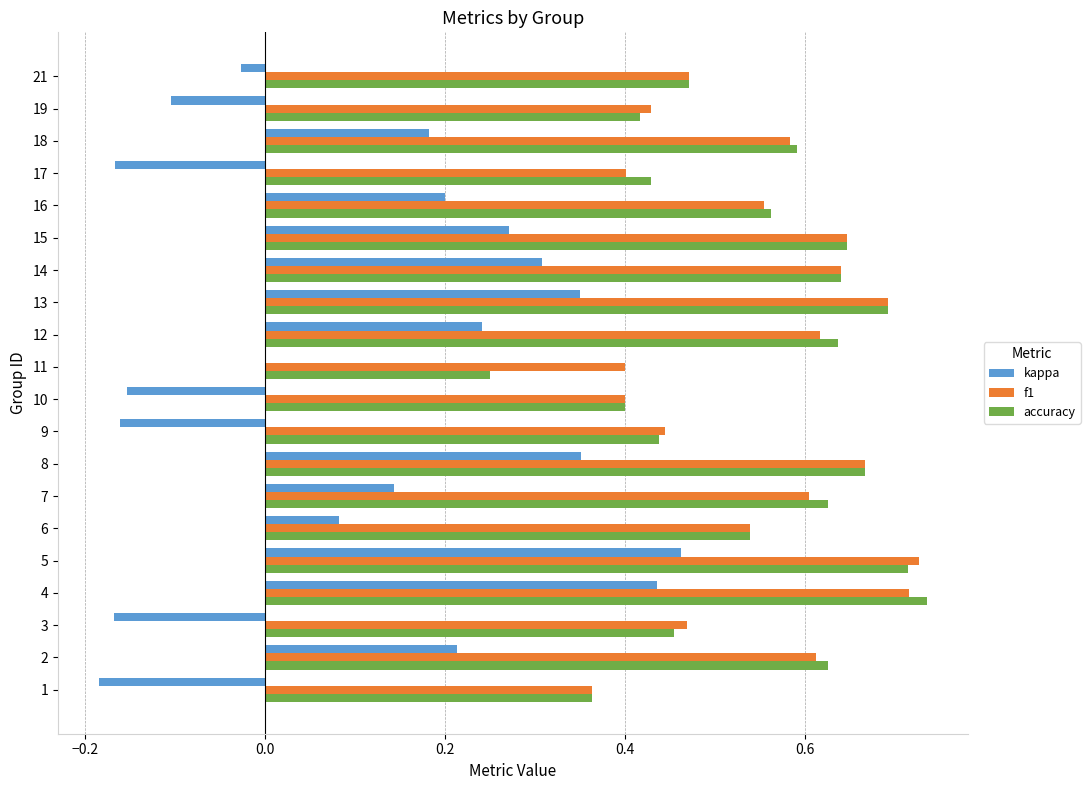

Between 13 and 16, which series saw the biggest shift?

kappa